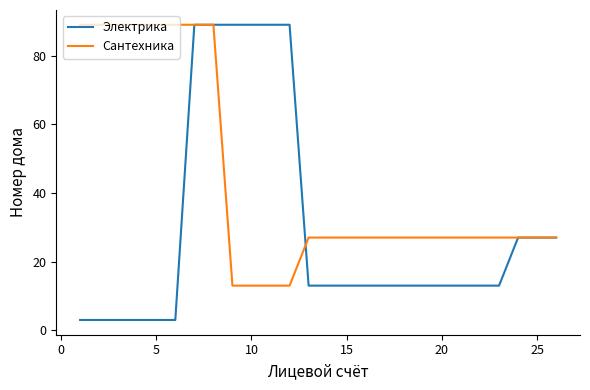

What is the minimum value for Сантехника?

13